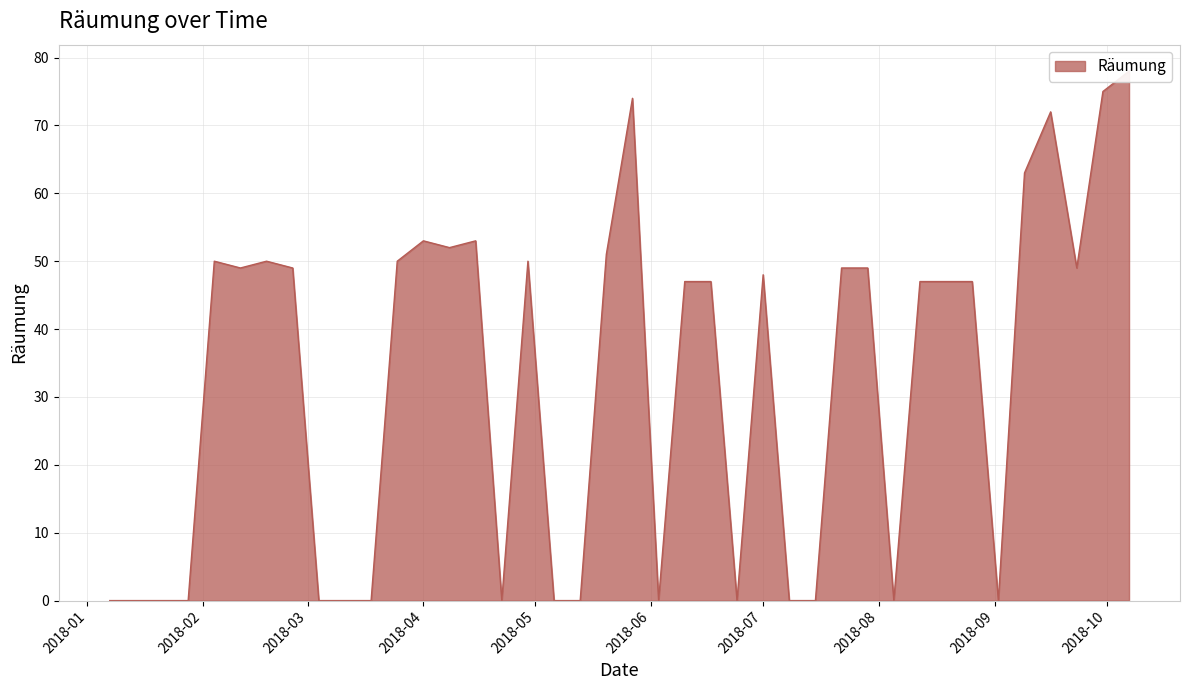

Which has a higher value, 2018-01-14 or 2018-02-18?

2018-02-18